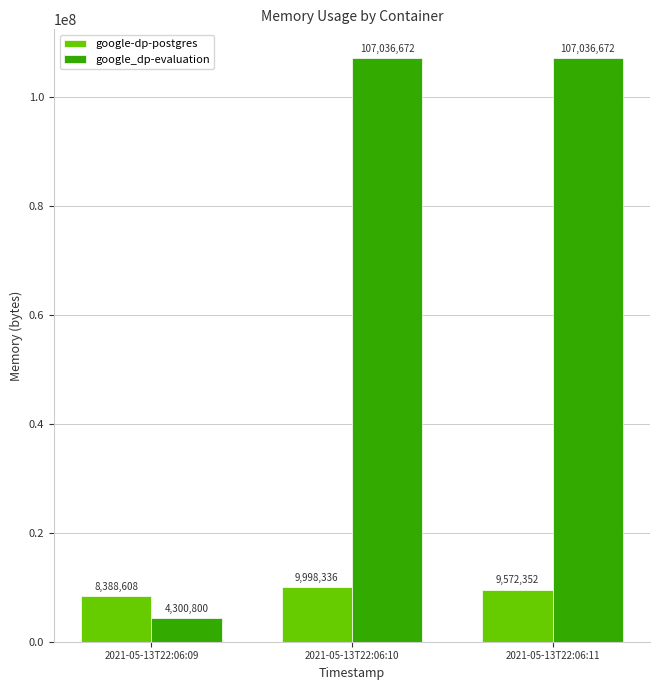

Is the value of google-dp-postgres at 2021-05-13T22:06:10 greater than the value of google_dp-evaluation at 2021-05-13T22:06:10?

No